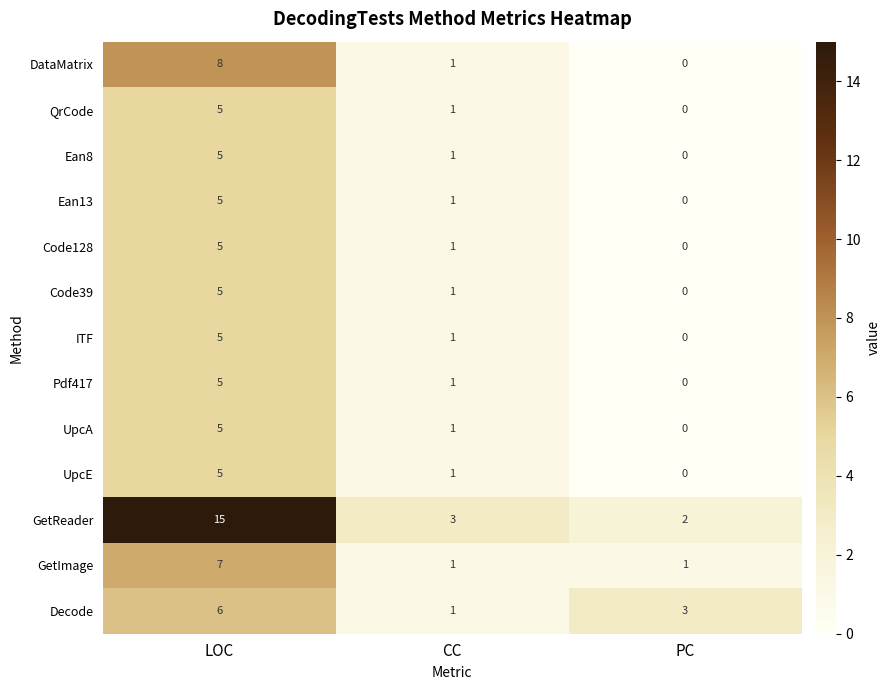

What is the total value across all series at PC?

6